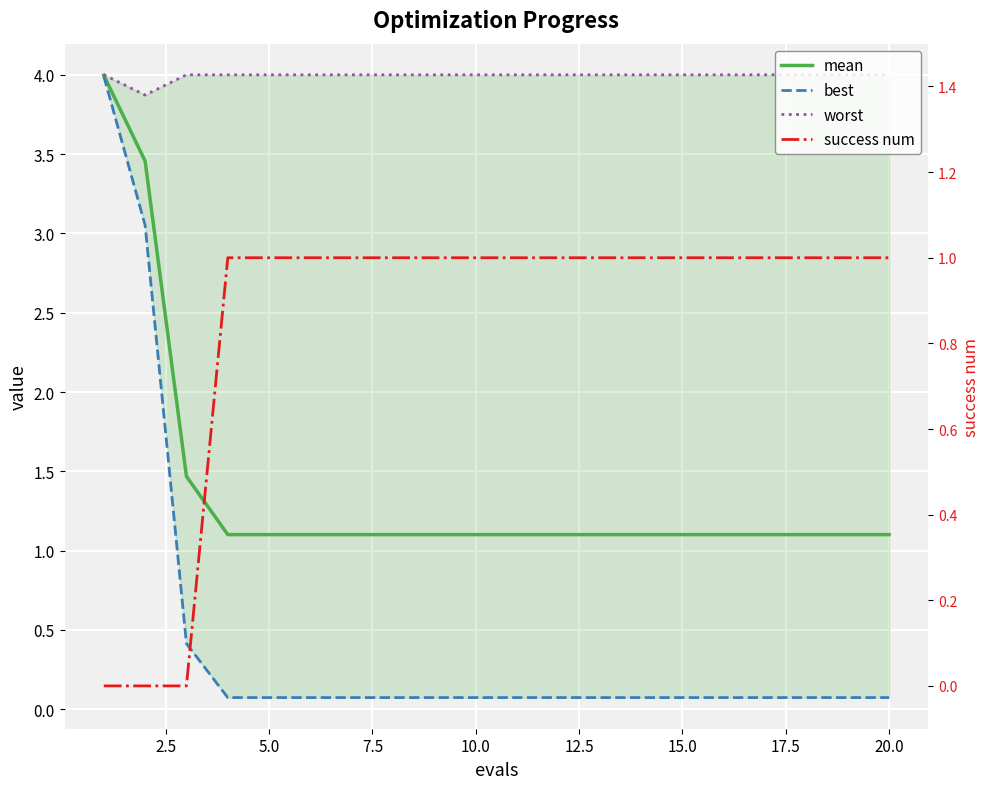

What is the average value of the mean series?

1.4